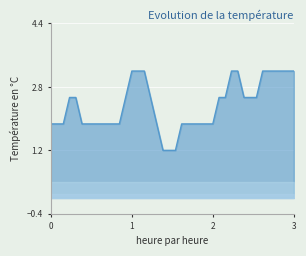

What is the value of the 25th point from the left?

1.9